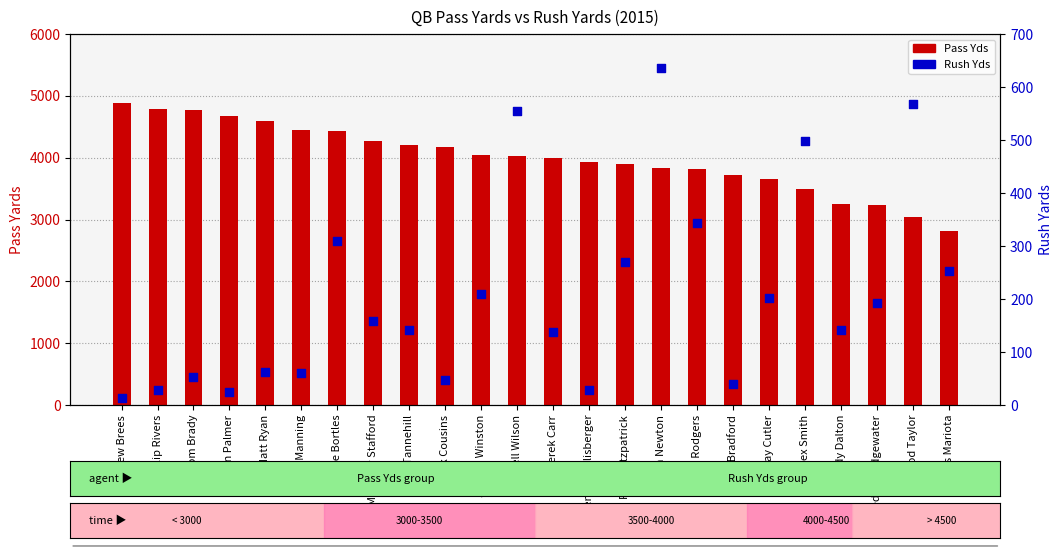

Is the value of Rush Yds at Teddy Bridgewater greater than the value of Pass Yds at Jay Cutler?

No